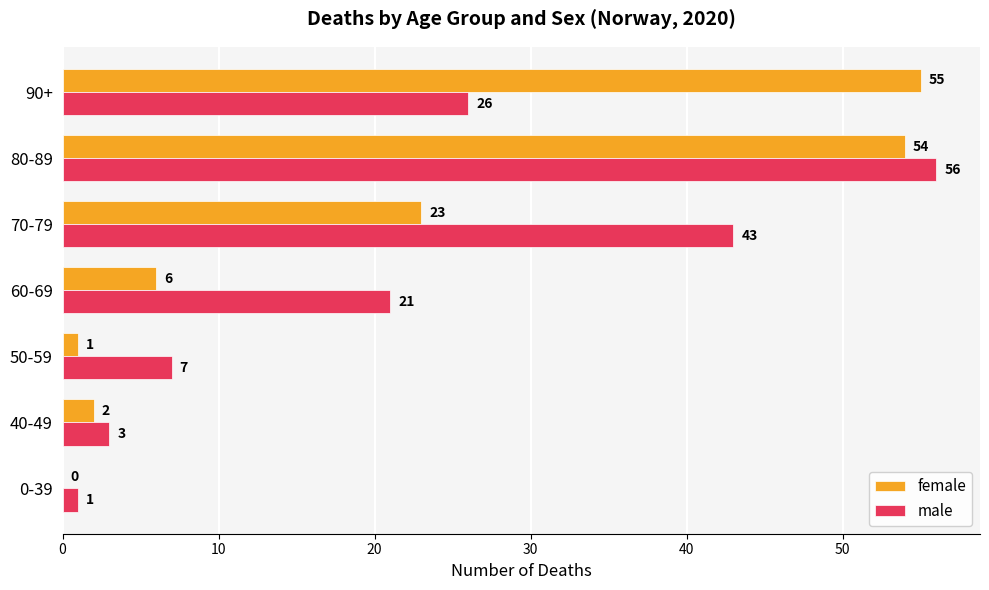

At which category is the sum across all series the highest?

80-89